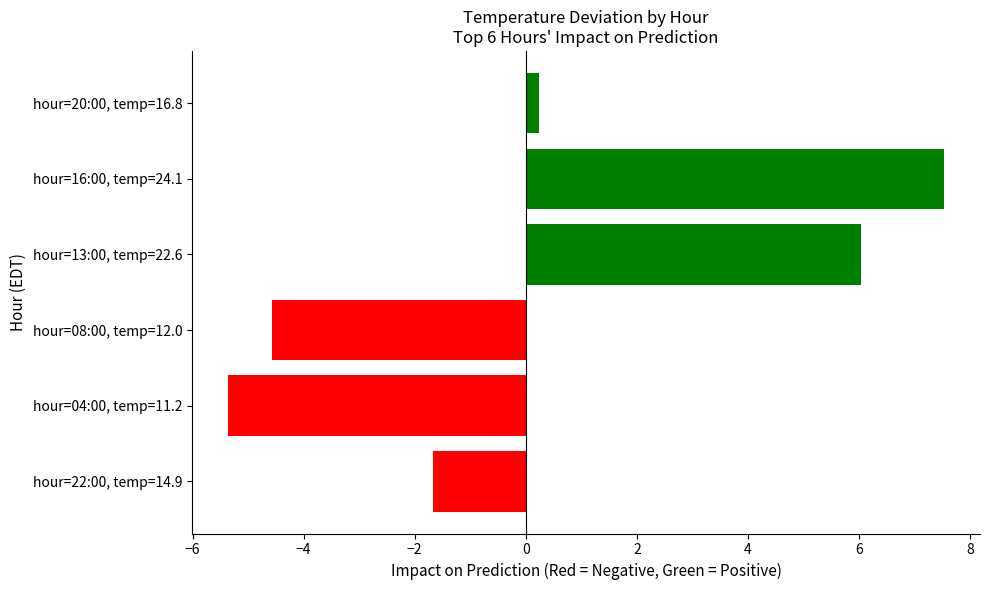

True or false: the data shows -2.4 at hour=04:00, temp=11.2.

False